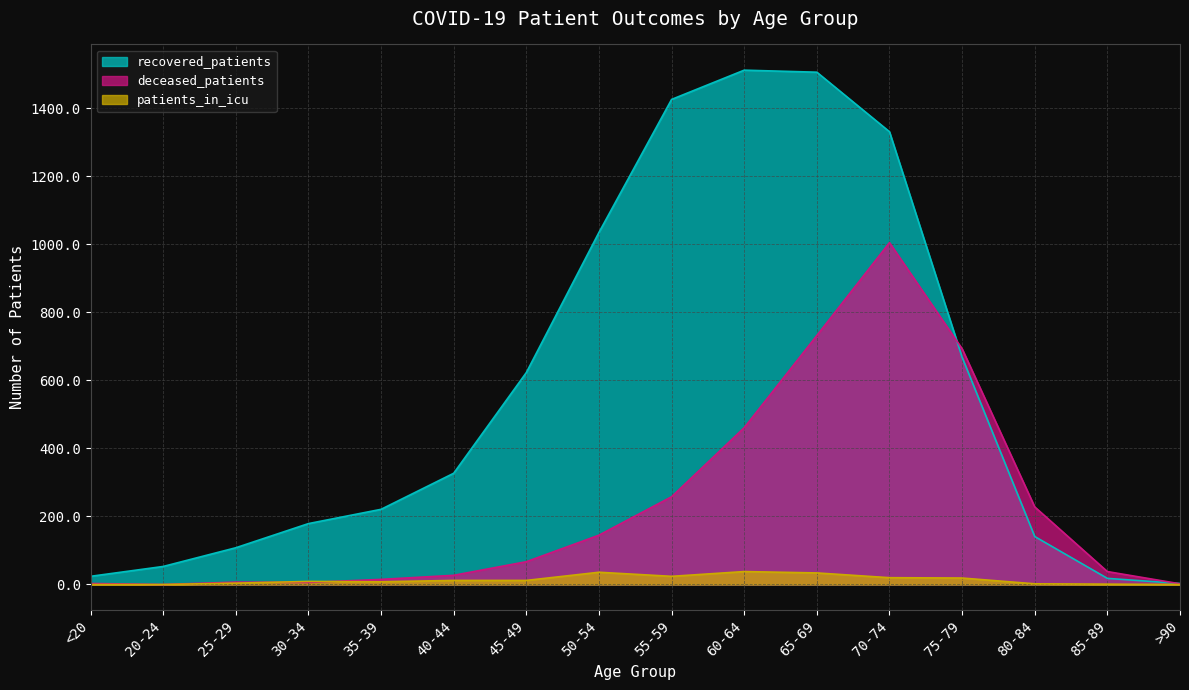

Between which two adjacent categories do deceased_patients and recovered_patients first intersect?

70-74 and 75-79